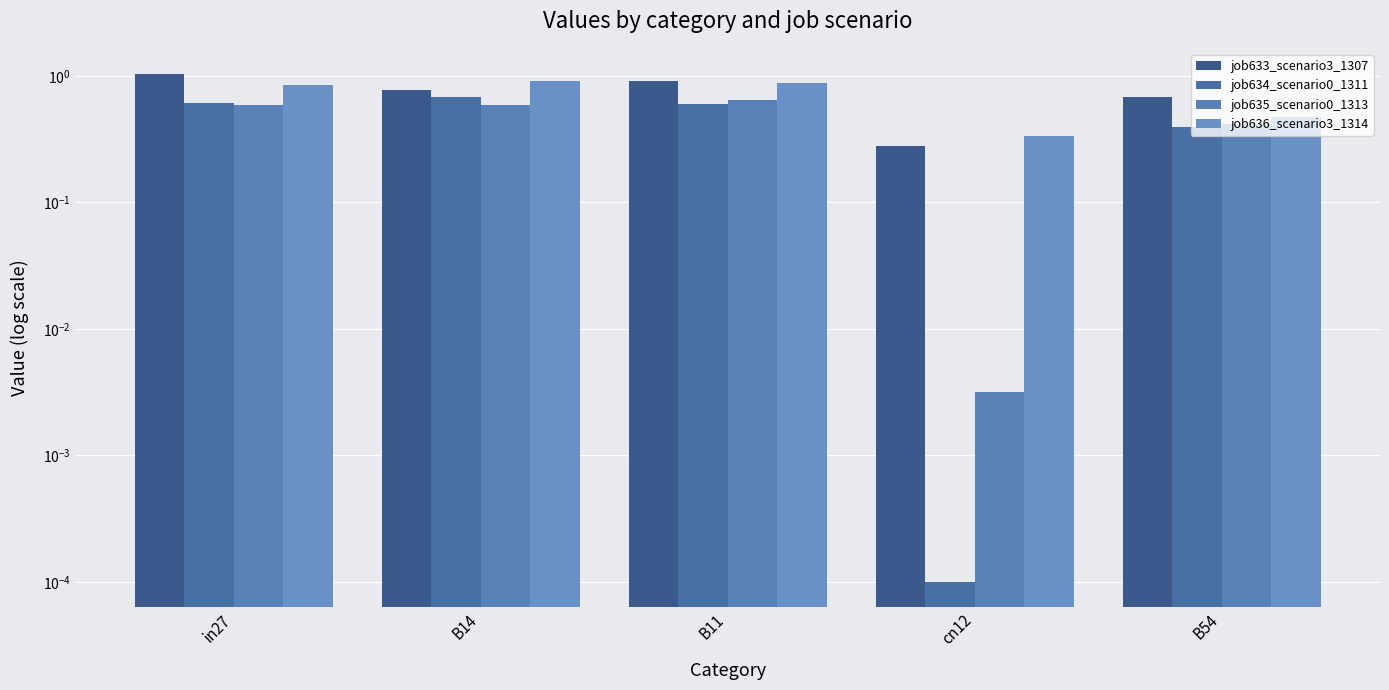

Rank the series by their maximum value, from lowest to highest.

job635_scenario0_1313, job634_scenario0_1311, job636_scenario3_1314, job633_scenario3_1307